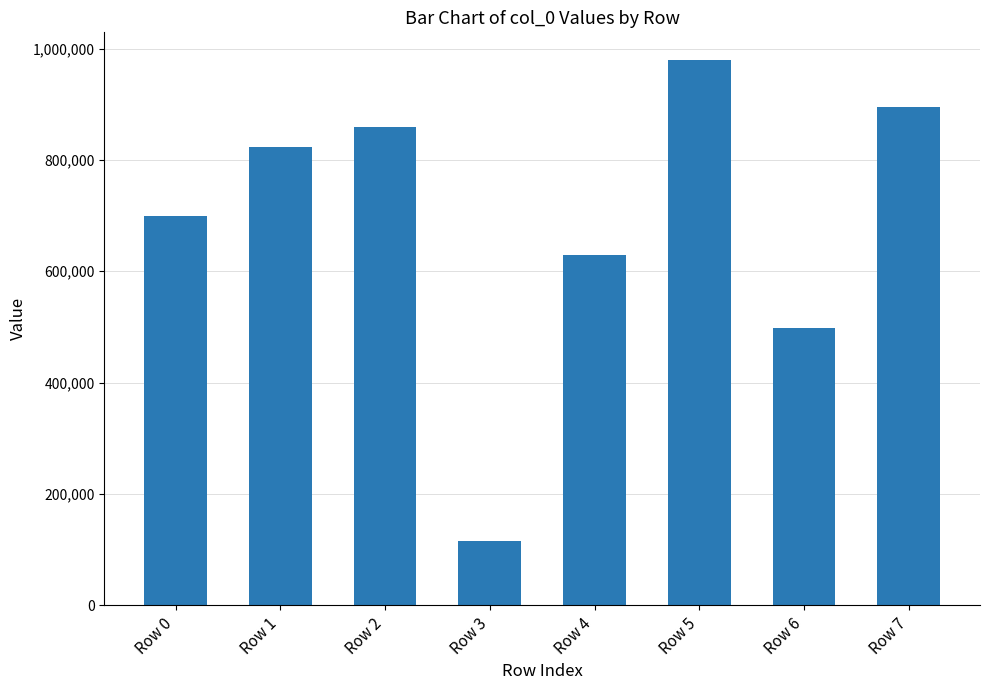

Reading left to right, what are all the values shown in this chart?

698511	823064	859696	116093	629903	980229	498897	895725